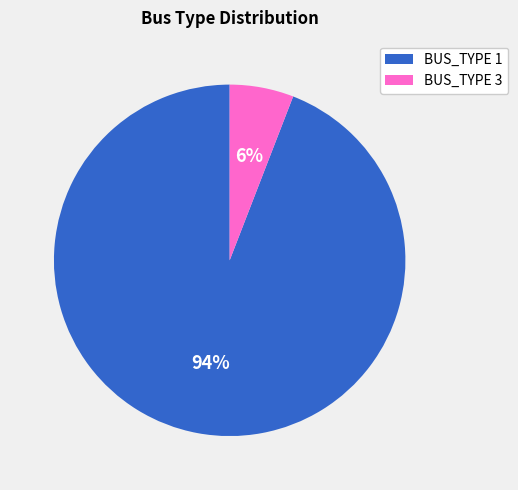

Which category has the biggest portion of the pie?

BUS_TYPE 1